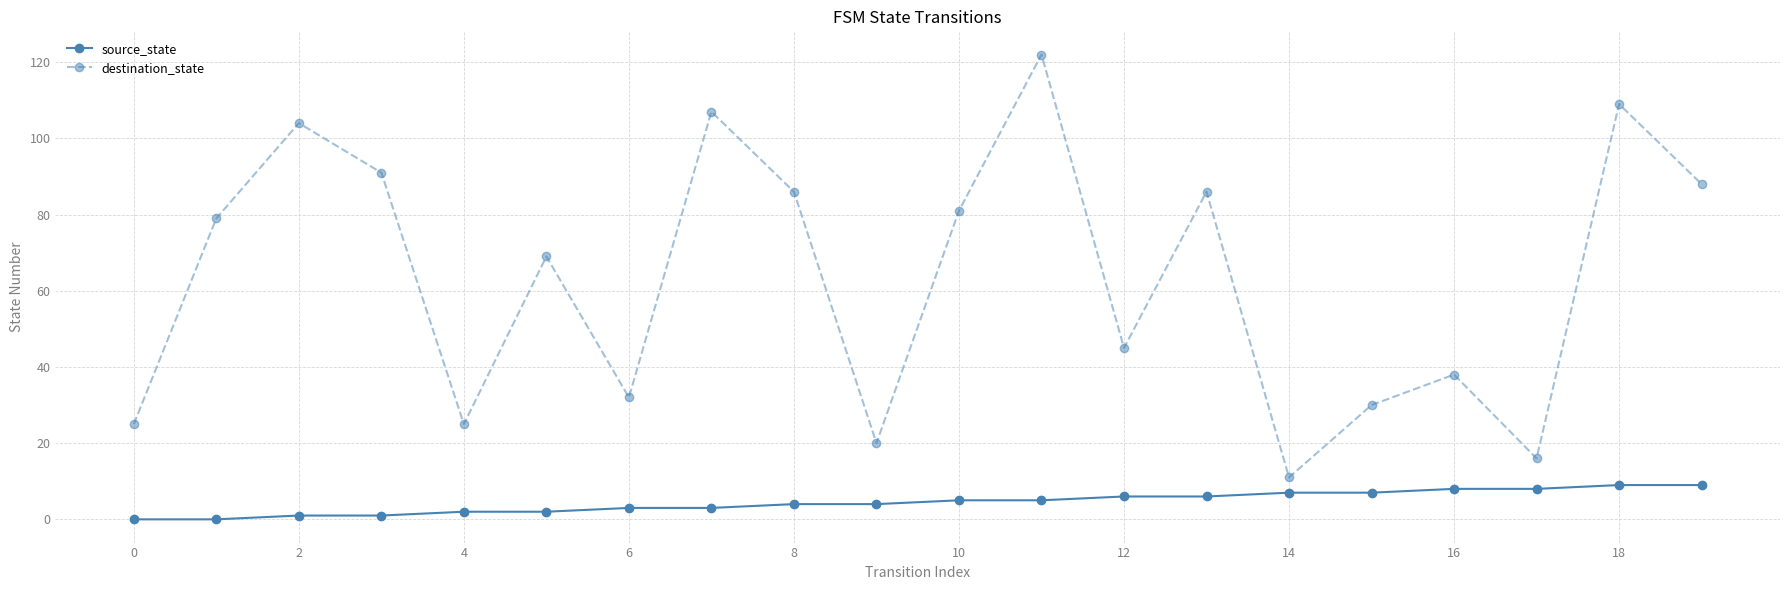

List the series in order of their peak value, lowest first.

source_state, destination_state